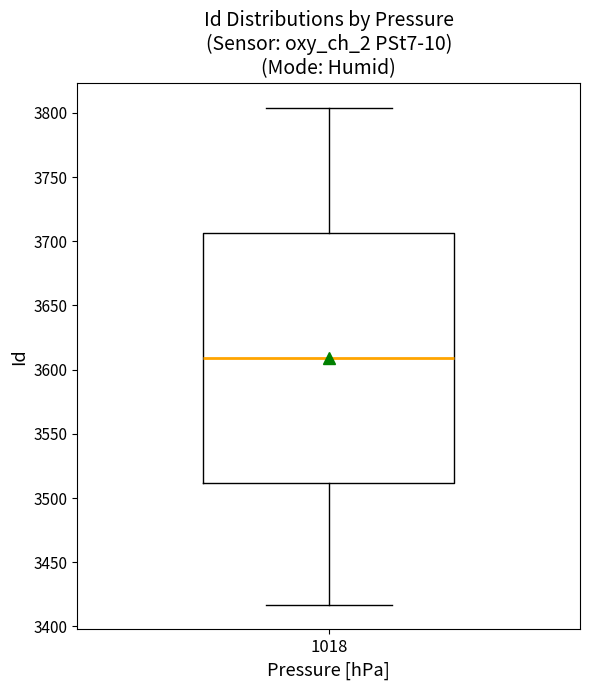

Transcribe this box plot: give where the median line is, the range the box spans, and where the two whiskers end, as read against the y-axis. The values are not printed on the chart, so give them approximately, as read against the axis.

median 3610, box 3510 to 3705, whiskers 3415 to 3805